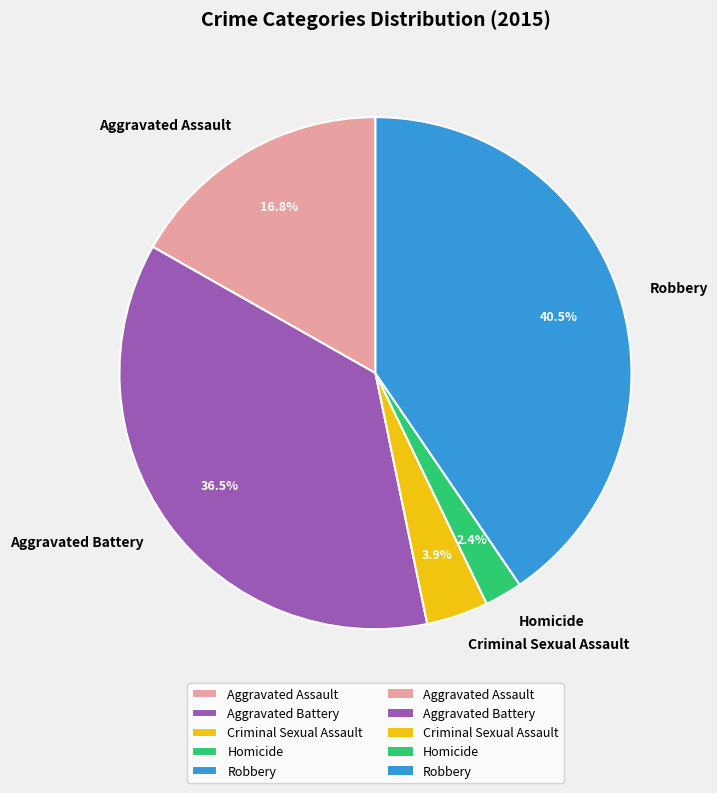

Which category has the biggest portion of the pie?

Robbery